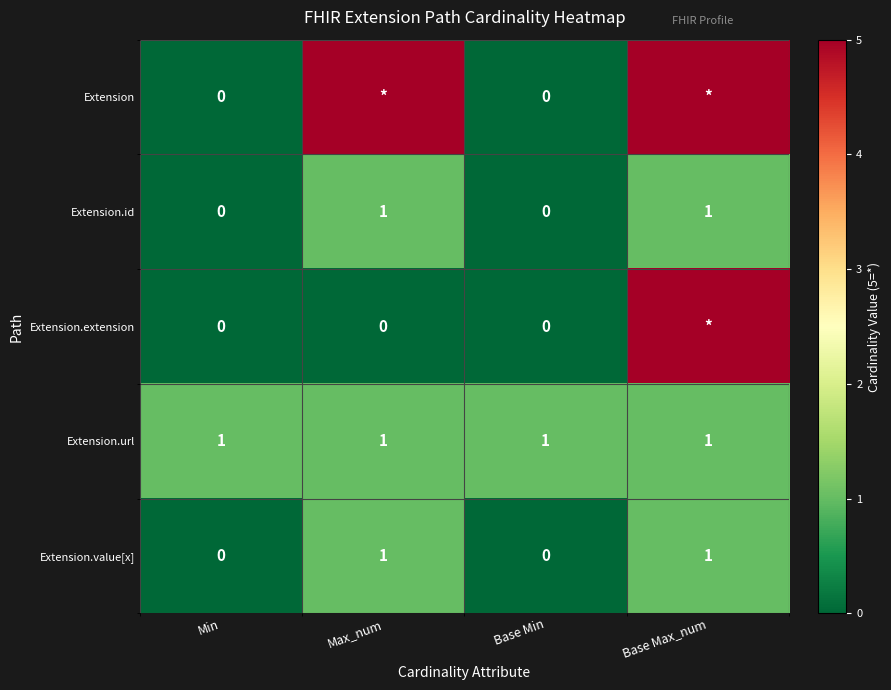

The value of Extension.value[x] at Min is 0. True or false?

True